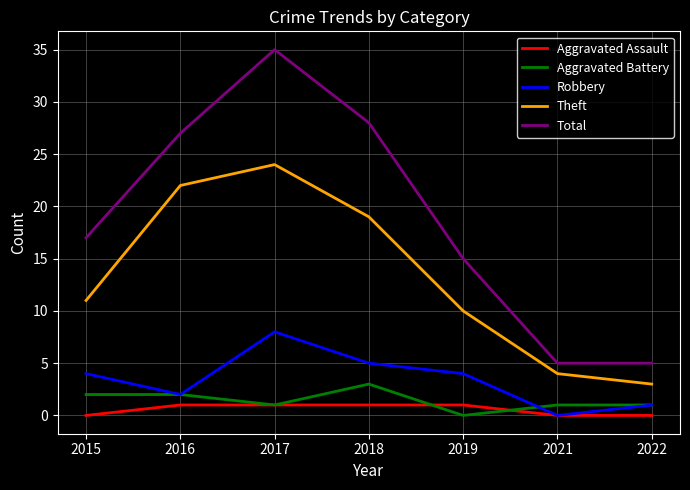

True or false: Aggravated Battery has a value of 2 at 2015.

True